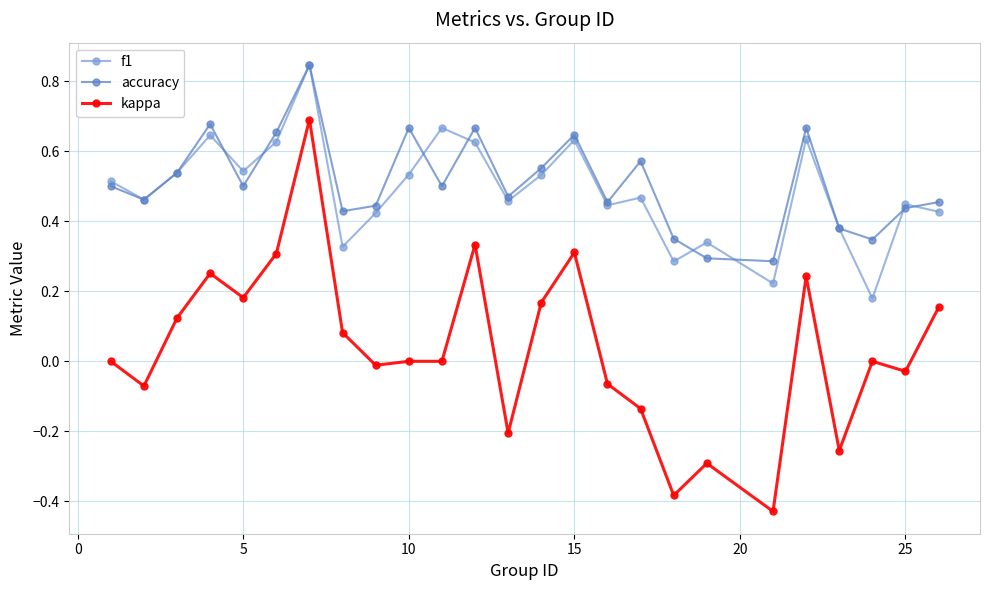

True or false: f1 has more than 1 interior local peaks.

True